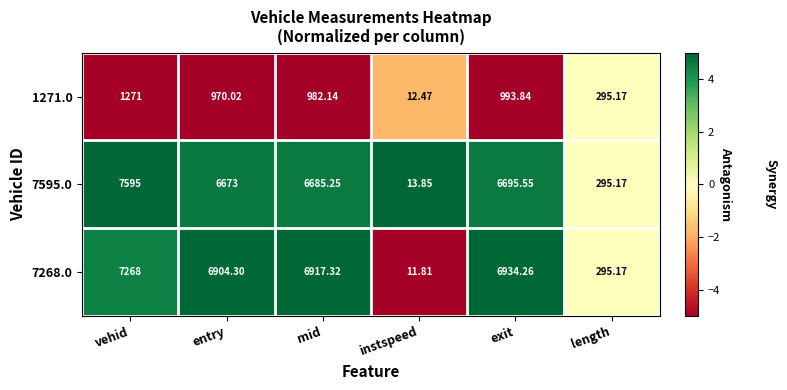

List the series in order of their peak value, lowest first.

1271.0, 7268.0, 7595.0